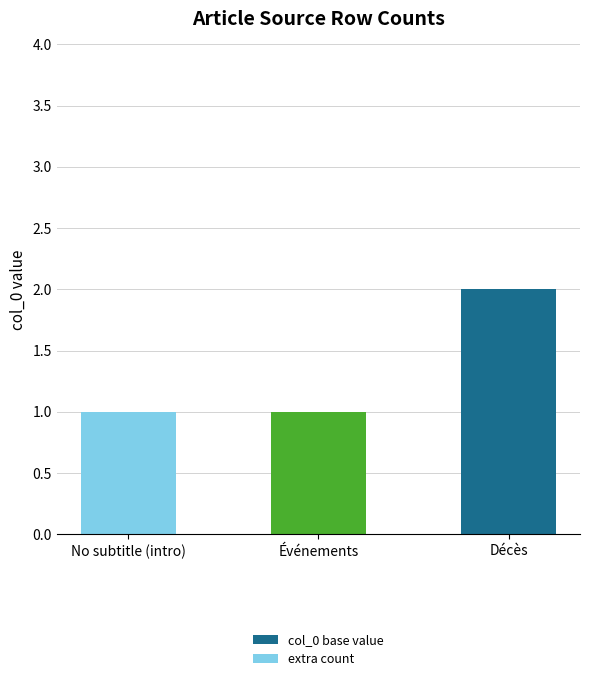

Are the bars horizontal?

No